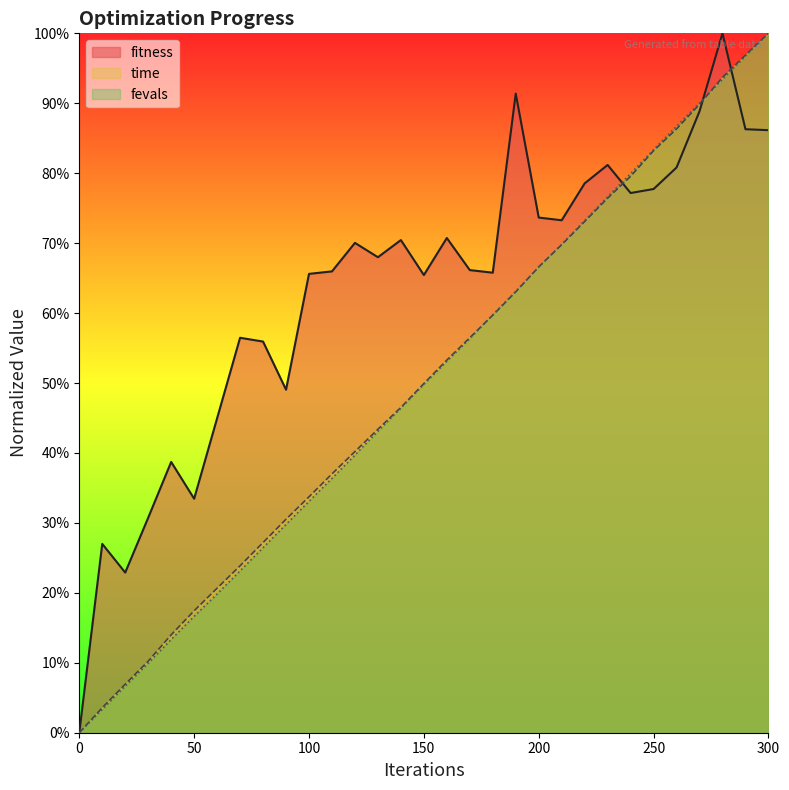

What is the value of the time point at the 19th from the left?

0.6